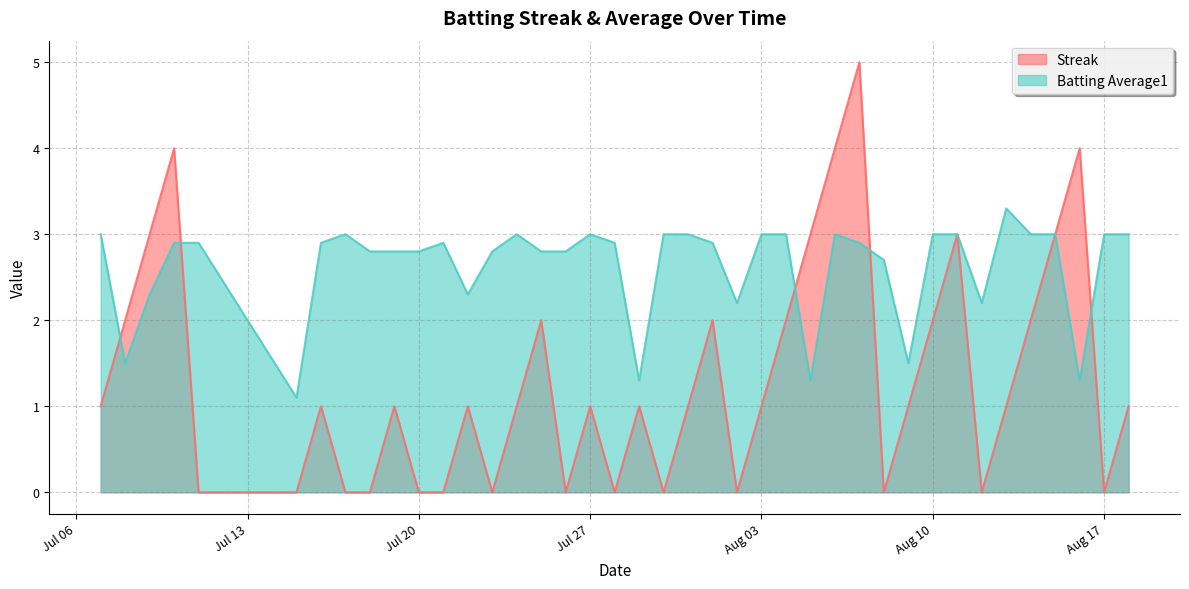

Which series has the widest spread of values?

Streak